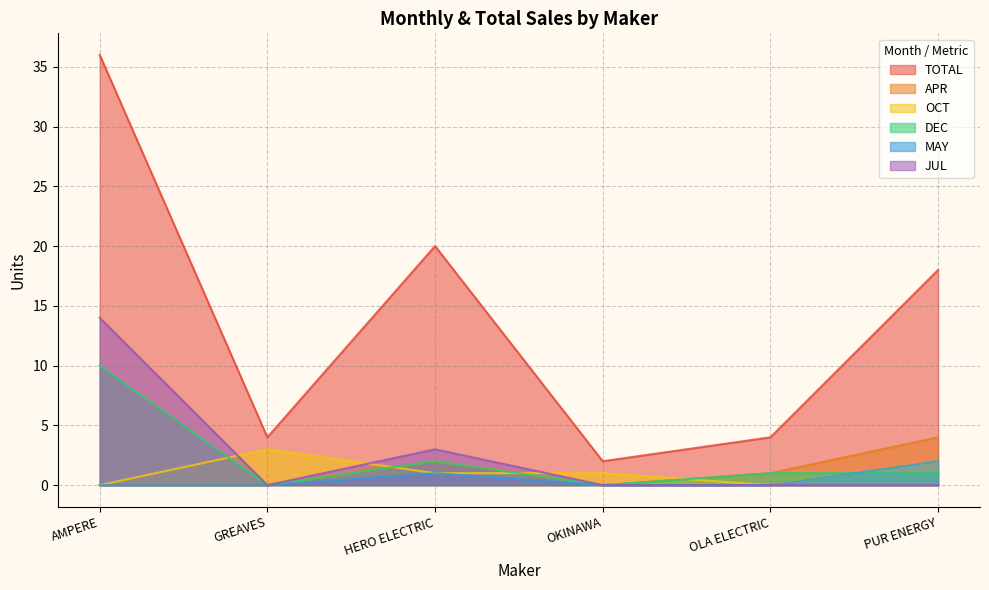

Rank the series at OLA ELECTRIC from highest to lowest value.

TOTAL, APR, DEC, OCT, MAY, JUL